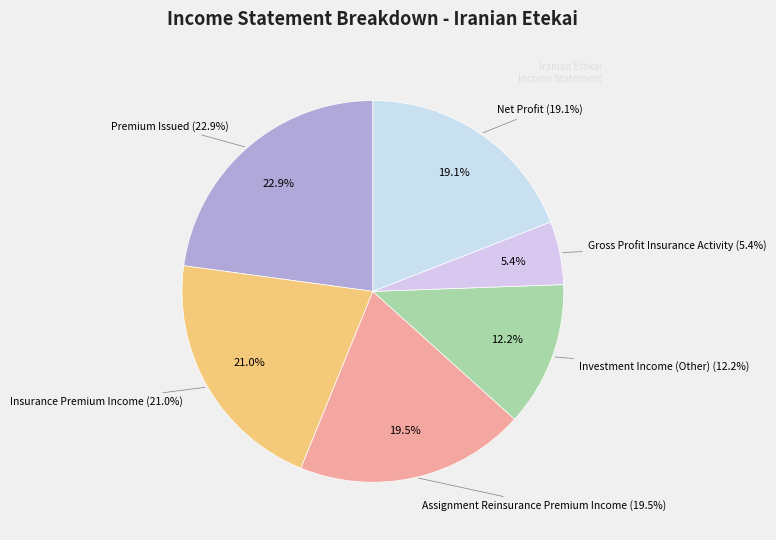

What percentage is the Assignment Reinsurance Premium Income slice, to the nearest percent?

19%